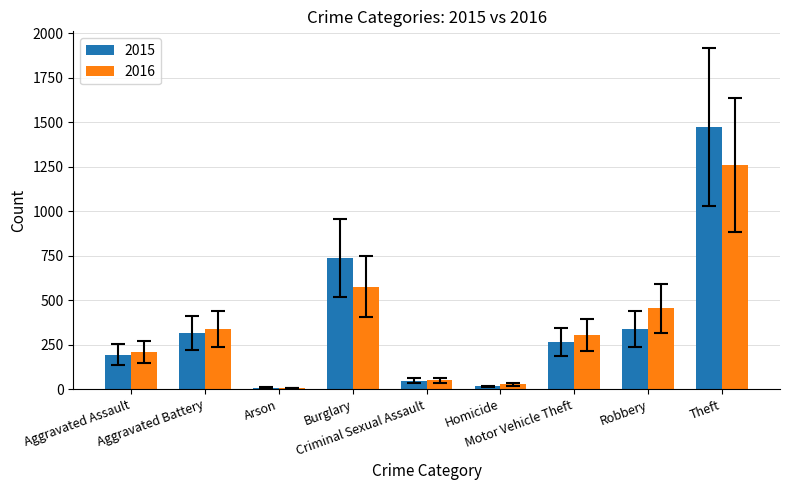

Which series has the widest spread of values?

2015